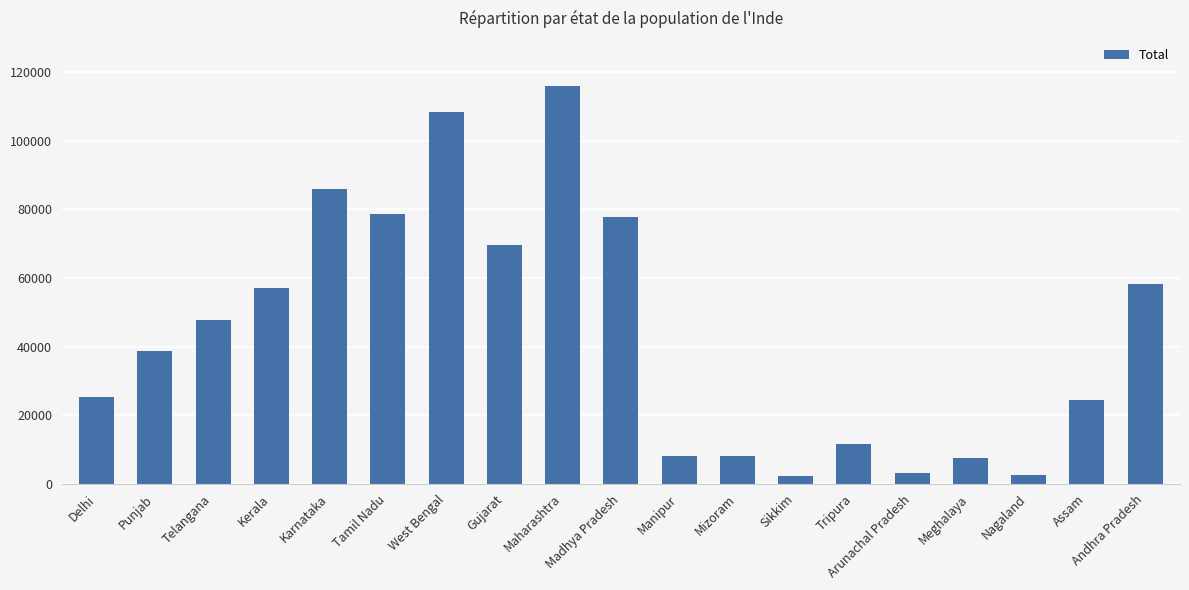

The value at Andhra Pradesh is 12004. True or false?

False